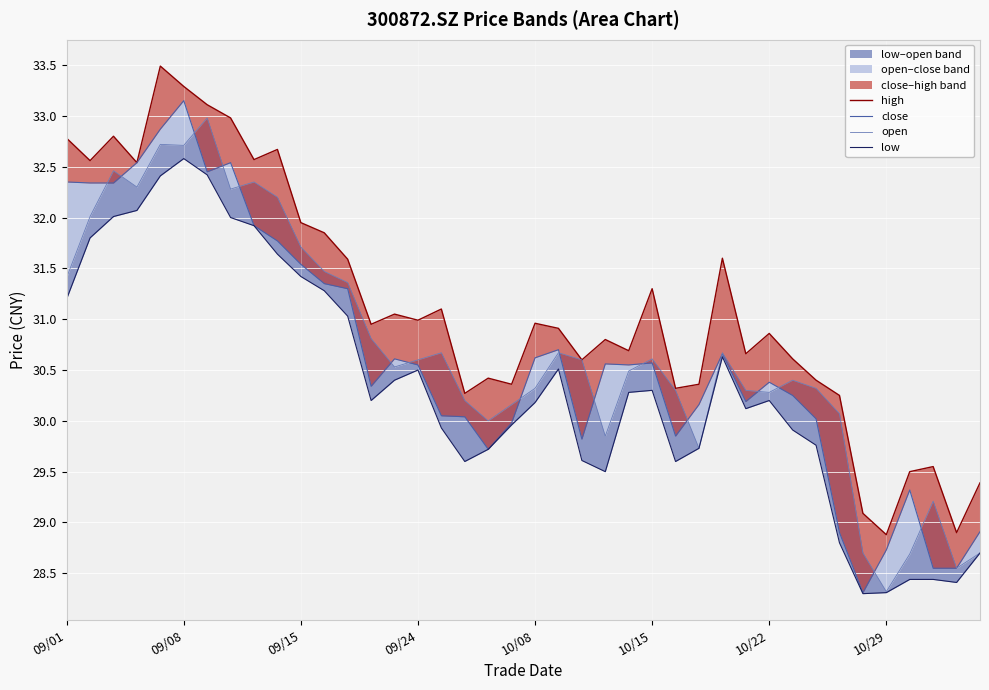

What is the difference between the maximum and second lowest values in the low_line series?

4.3